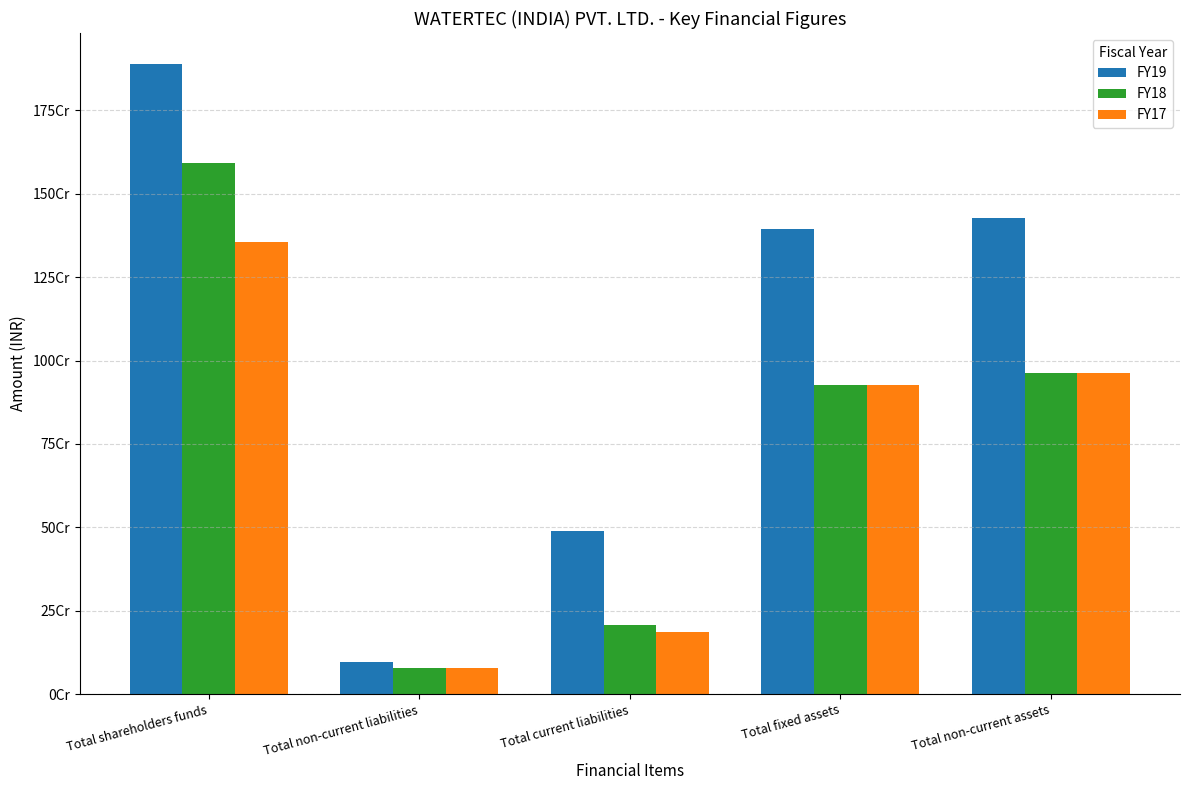

What is the label of the 4th bar from the left?

Total fixed assets